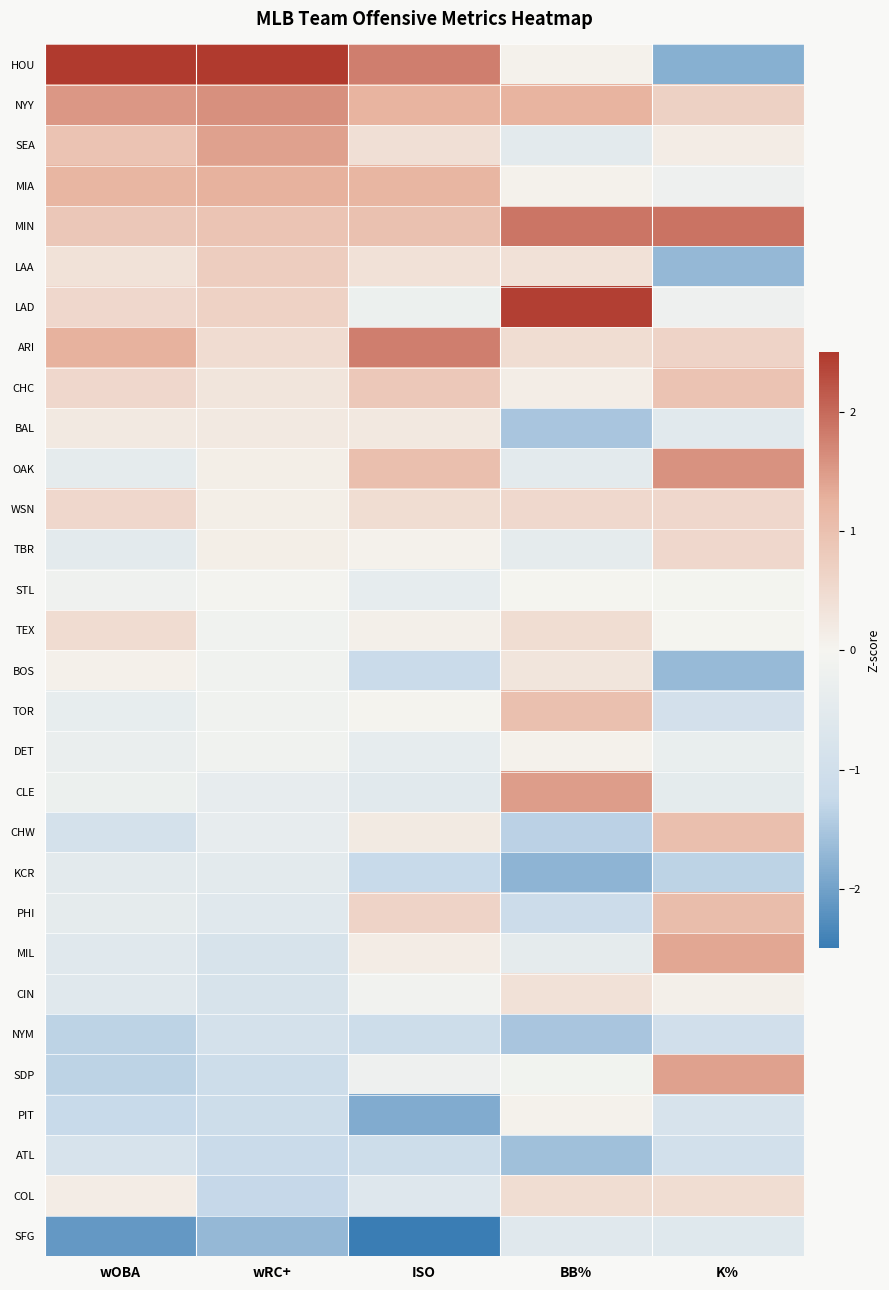

At K%, list the series in order from smallest to largest.

HOU, LAA, BOS, KCR, NYM, ATL, TOR, PIT, SFG, BAL, CLE, DET, MIA, LAD, STL, TEX, CIN, SEA, COL, WSN, TBR, ARI, NYY, CHC, CHW, PHI, MIL, SDP, OAK, MIN